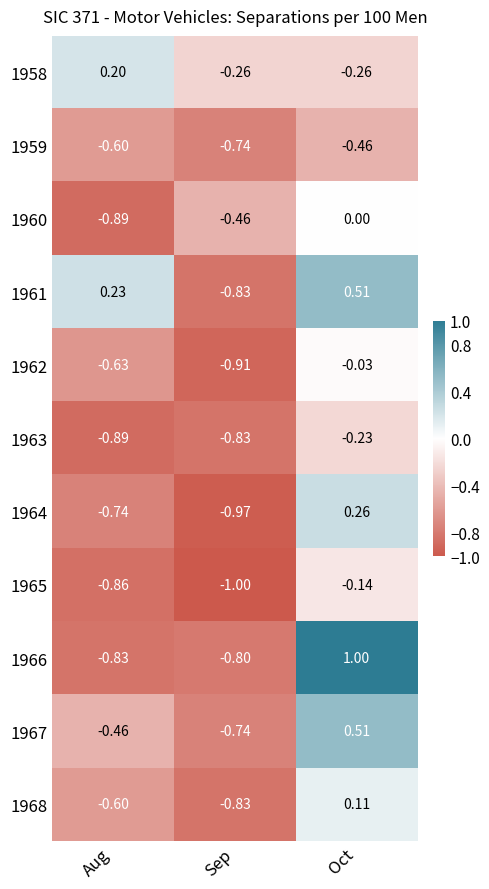

Is the value of 1968 at Aug greater than the value of 1960 at Oct?

No